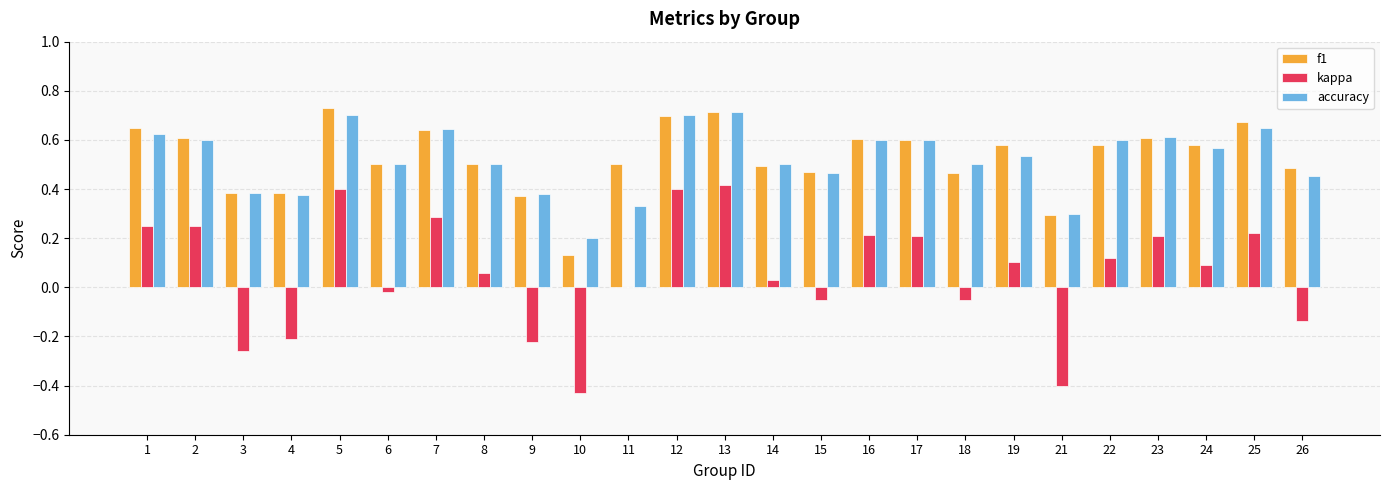

How many data points does each series have?

25